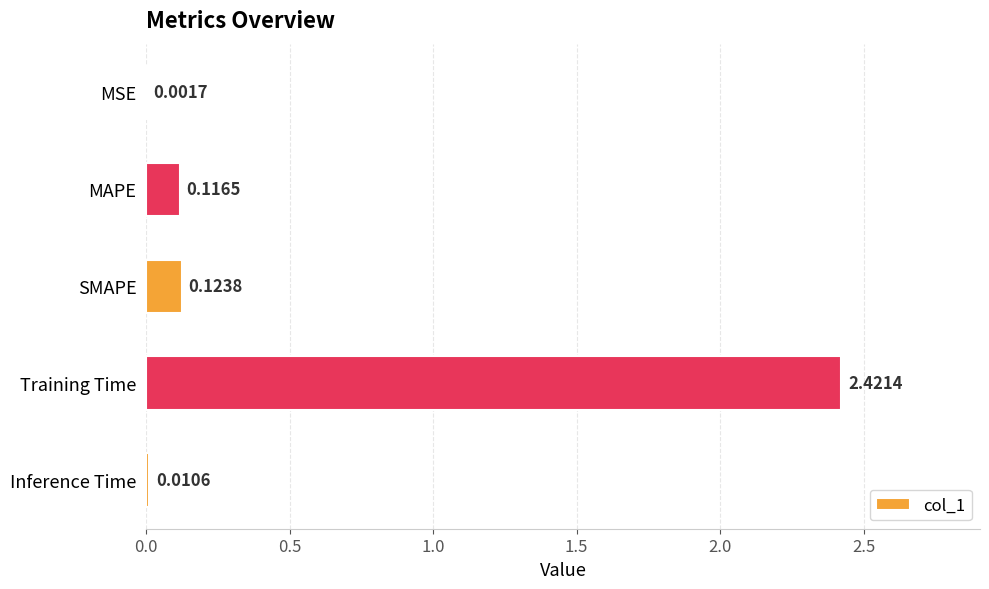

Which category has the highest value across all series?

Training Time